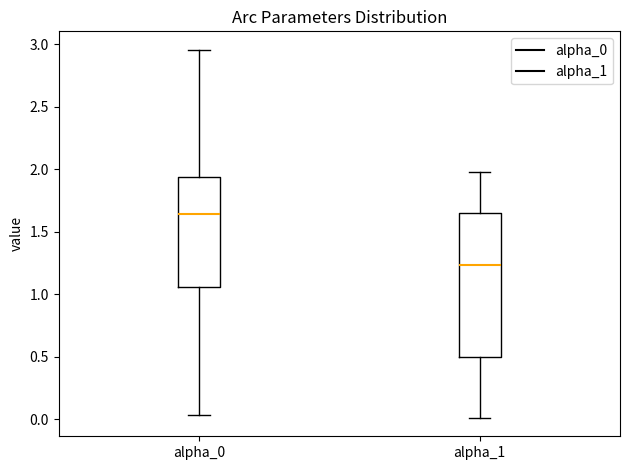

Which box is the tallest, from its lower edge to its upper edge?

alpha_1